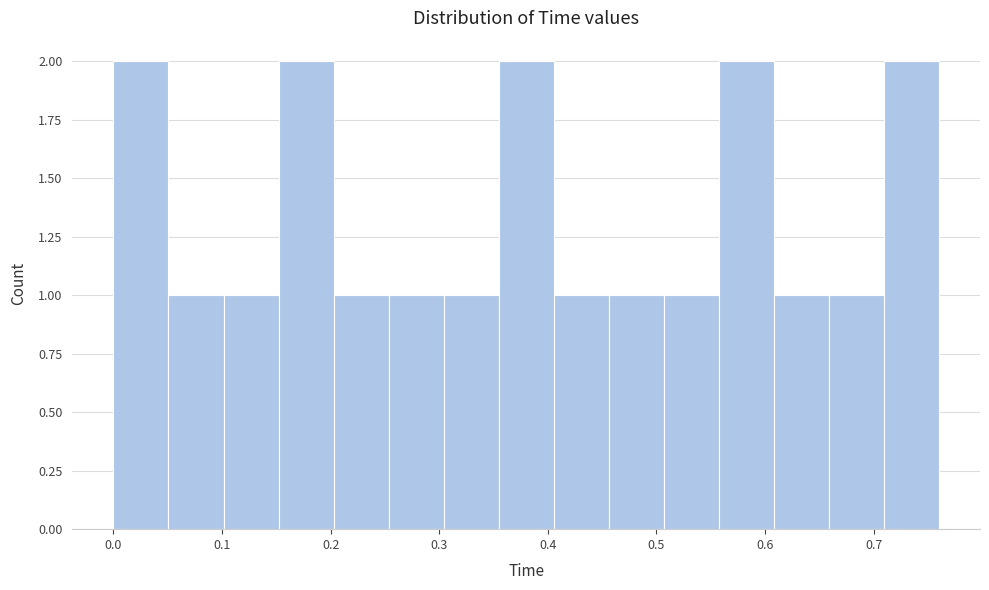

Reading left to right, list every bar in this chart as the range it spans on the x-axis followed by its height. Neither the bar edges nor the heights are printed on the chart, so give them approximately, as read against the axes.

0.00 to 0.05: 2
0.05 to 0.10: 1
0.10 to 0.15: 1
0.15 to 0.20: 2
0.20 to 0.25: 1
0.25 to 0.30: 1
0.30 to 0.35: 1
0.35 to 0.41: 2
0.41 to 0.46: 1
0.46 to 0.51: 1
0.51 to 0.56: 1
0.56 to 0.61: 2
0.61 to 0.66: 1
0.66 to 0.71: 1
0.71 to 0.76: 2